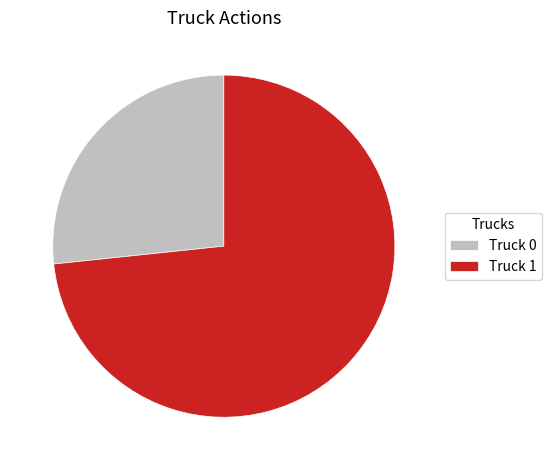

Rank the categories by value from lowest to highest.

Truck 0, Truck 1